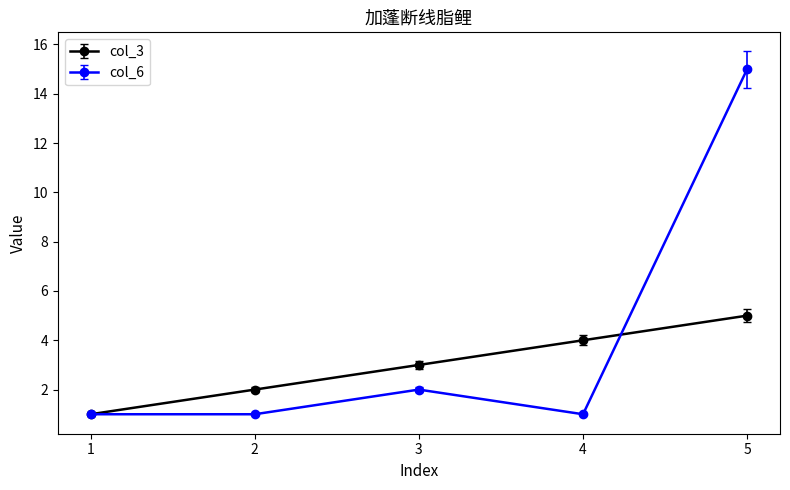

True or false: col_3 and col_6 intersect in this chart.

True